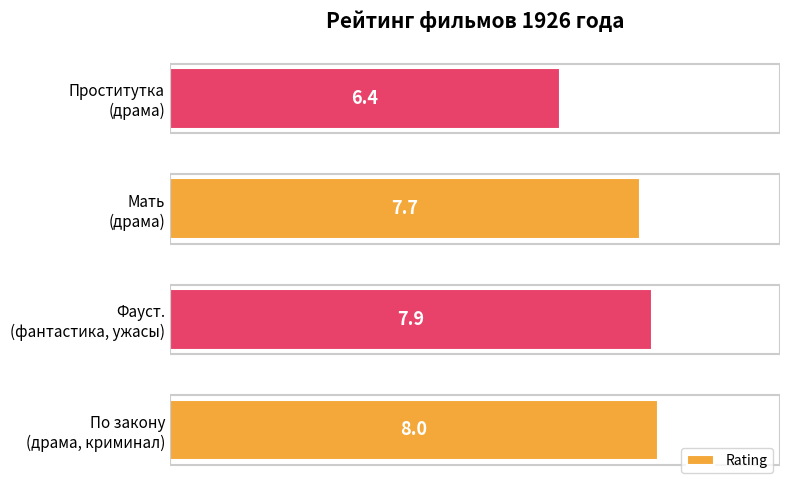

What is the greatest value displayed?

8.0